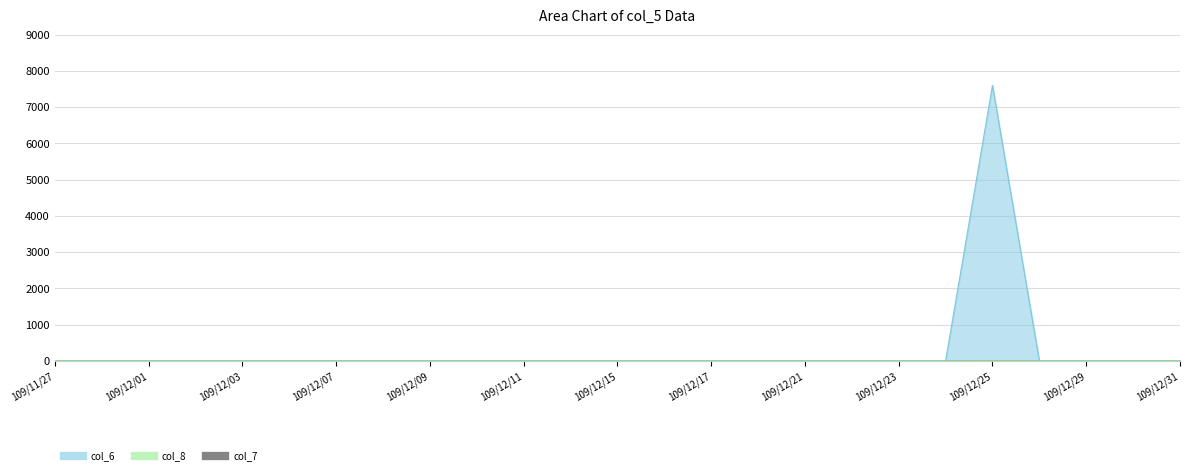

Reading left to right, what are all the values shown in this chart?

col_6: 109/11/27=0	109/11/30=0	109/12/01=0	109/12/02=0	109/12/03=0	109/12/04=0	109/12/07=0	109/12/08=0	109/12/09=0	109/12/10=0	109/12/11=0	109/12/14=0	109/12/15=0	109/12/16=0	109/12/17=0	109/12/18=0	109/12/21=0	109/12/22=0	109/12/23=0	109/12/24=0	109/12/25=7600	109/12/28=0	109/12/29=0	109/12/30=0	109/12/31=0
col_8: 109/11/27=0	109/11/30=0	109/12/01=0	109/12/02=0	109/12/03=0	109/12/04=0	109/12/07=0	109/12/08=0	109/12/09=0	109/12/10=0	109/12/11=0	109/12/14=0	109/12/15=0	109/12/16=0	109/12/17=0	109/12/18=0	109/12/21=0	109/12/22=0	109/12/23=0	109/12/24=0	109/12/25=1	109/12/28=0	109/12/29=0	109/12/30=0	109/12/31=0